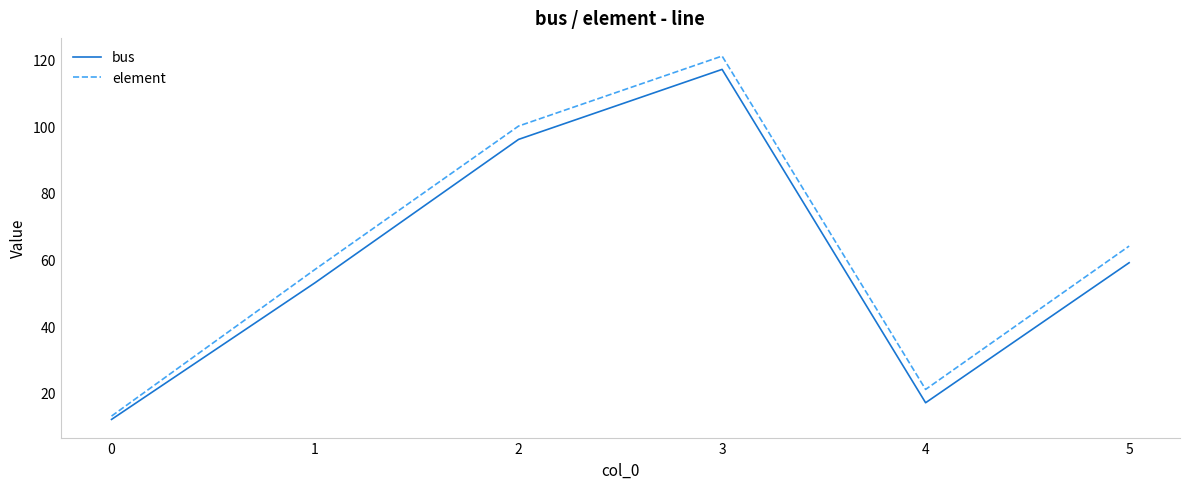

True or false: element and bus cross at least once.

False